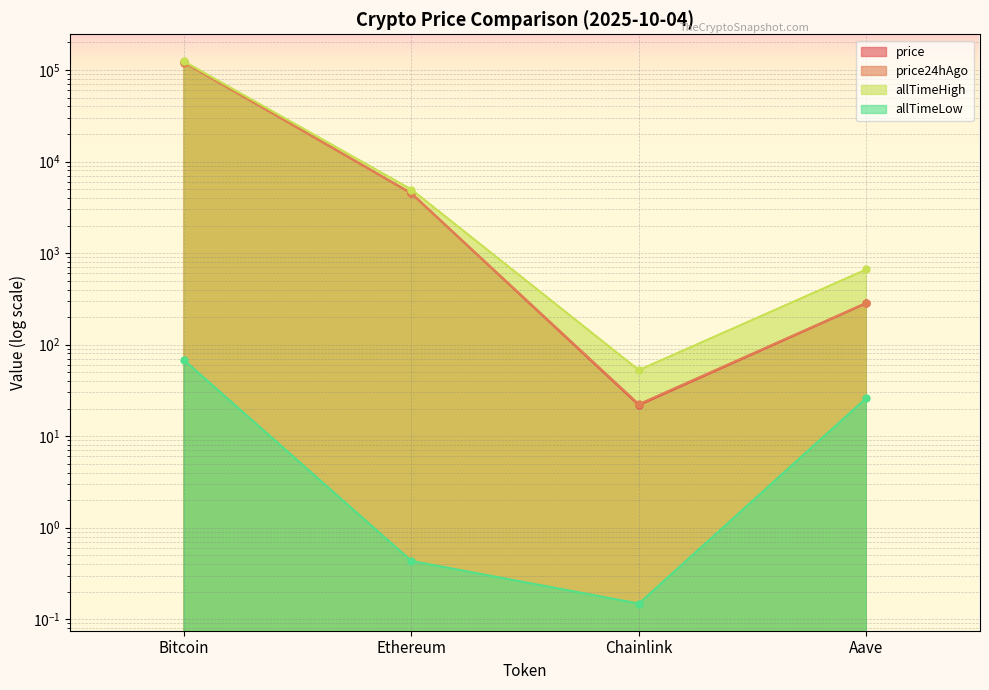

List the labels in order of price24hAgo value, largest first.

Bitcoin, Ethereum, Aave, Chainlink